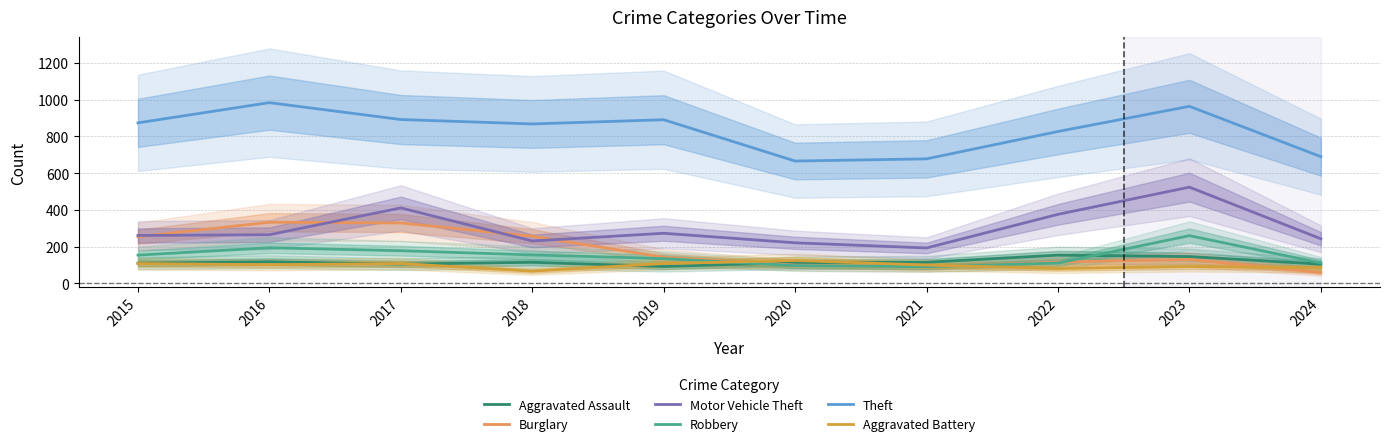

Rank the series at 2015 from lowest to highest value.

Aggravated Battery, Aggravated Assault, Robbery, Burglary, Motor Vehicle Theft, Theft